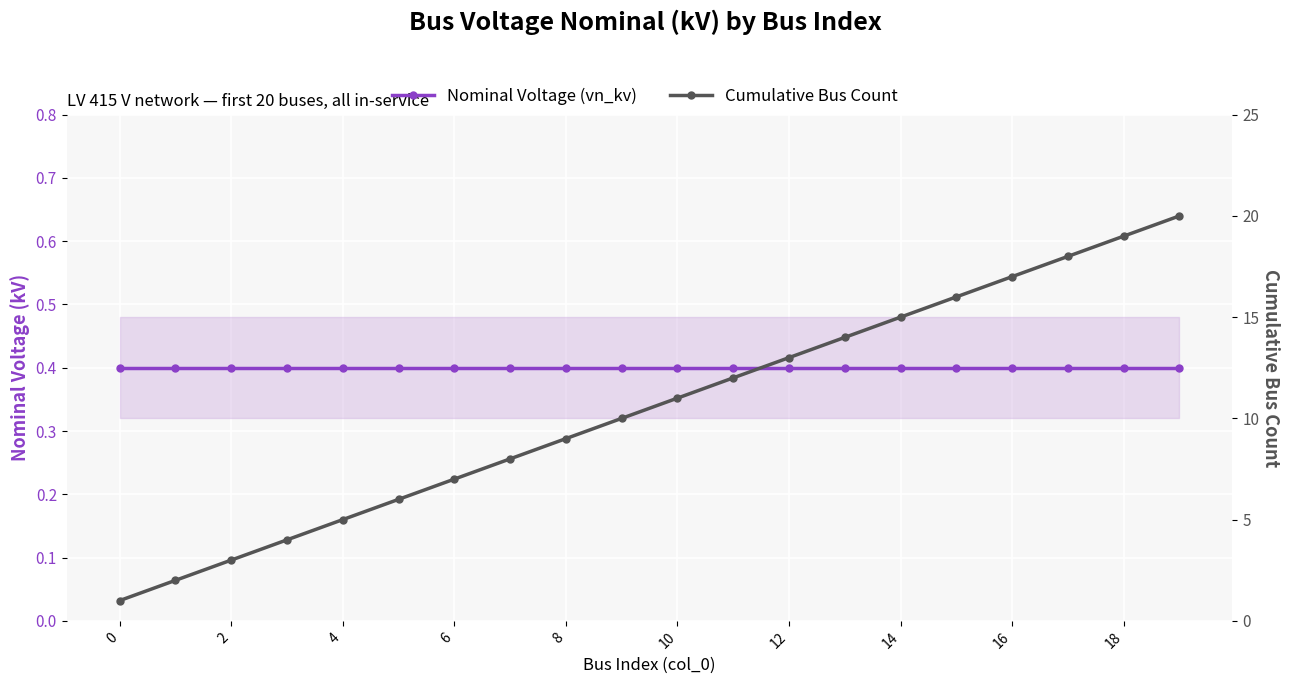

How many values in the Cumulative Bus Count series are below 11?

10